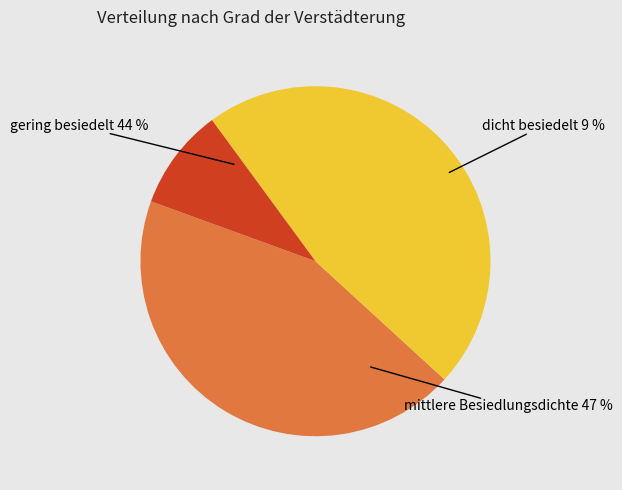

How many segments does this pie chart have?

3